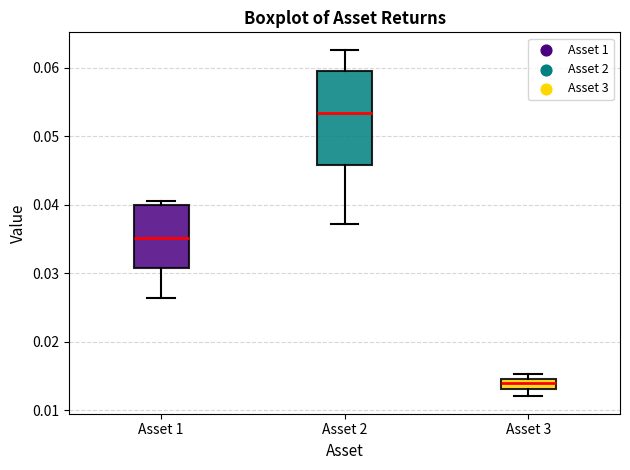

Where does the median line of the box for Asset 3 sit on the y-axis? The values are not printed on the chart, so give them approximately, as read against the axis.

0.014